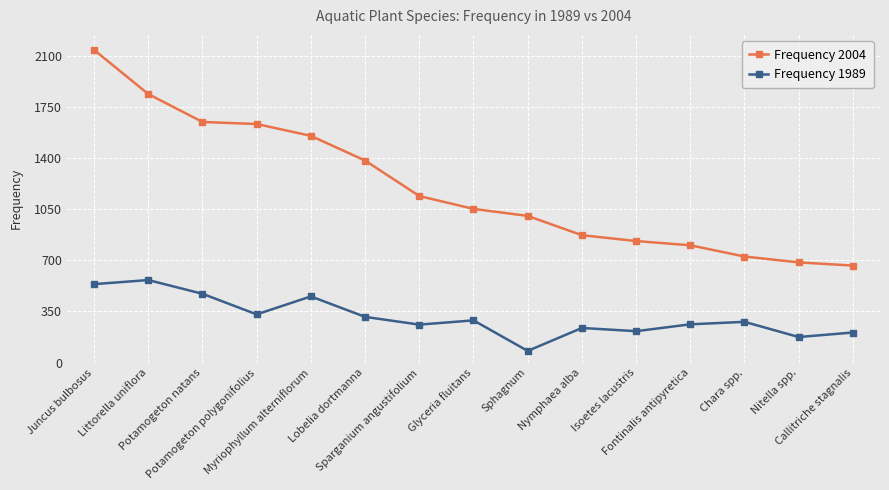

What is the label of the 3rd point from the left?

Potamogeton natans